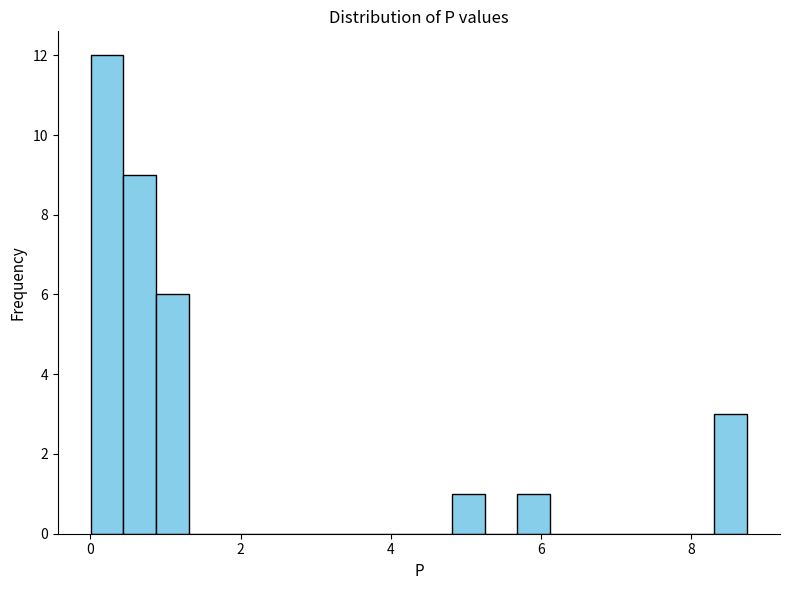

Read against the x-axis, roughly where is the centre of the tallest bar?

0.2